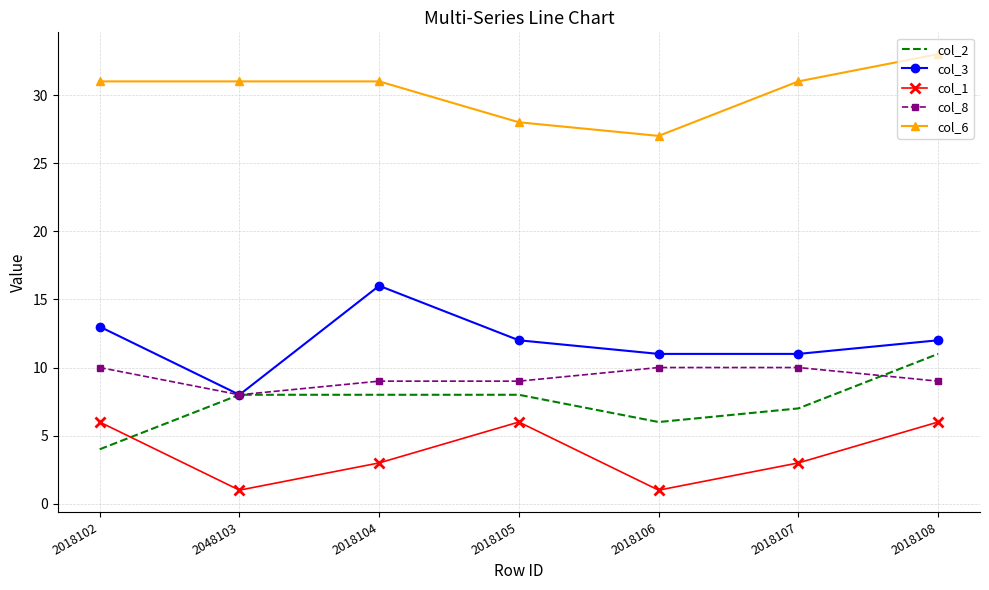

What position from the right is 2018102?

7